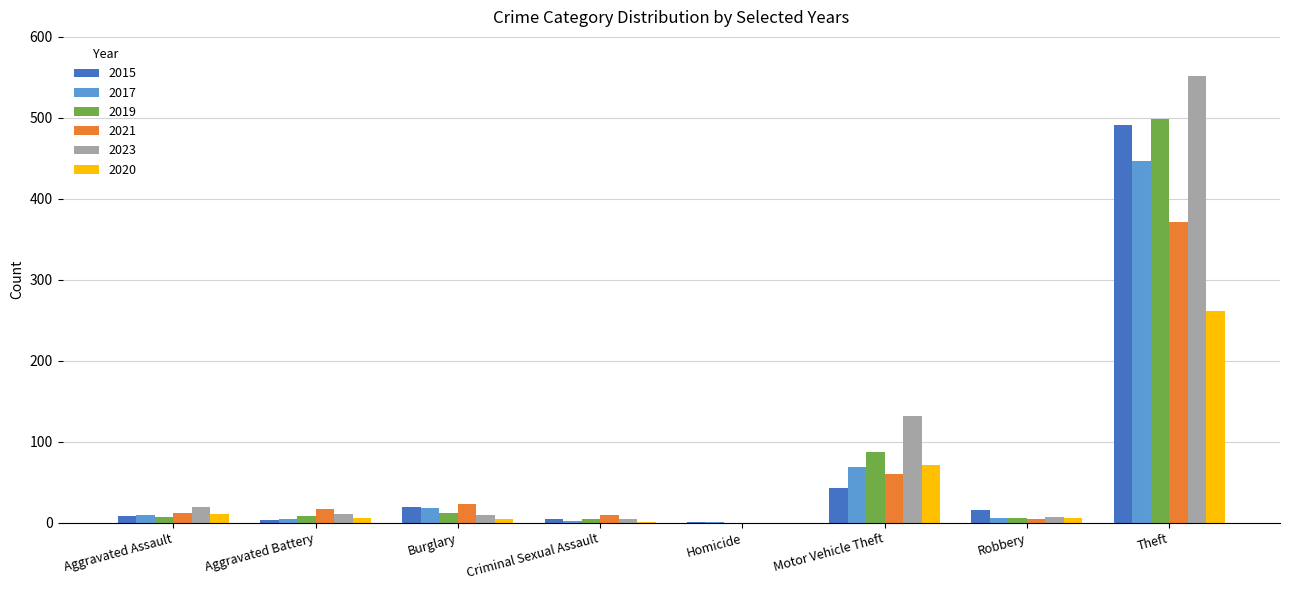

Is it true that 2021 equals 191 at Homicide?

False